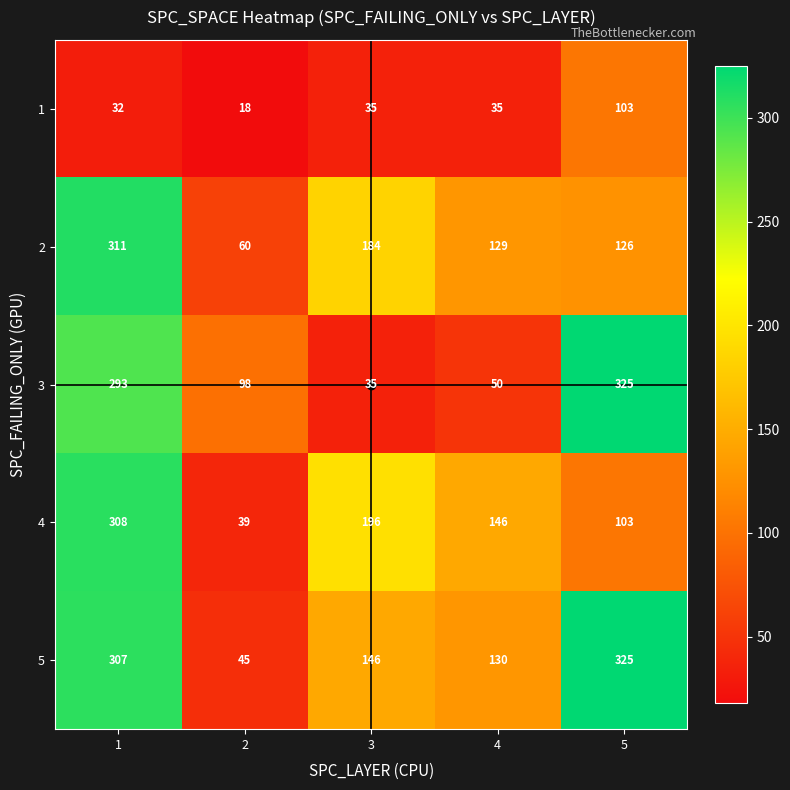

Rank the categories by 3 value from highest to lowest.

5, 1, 2, 4, 3